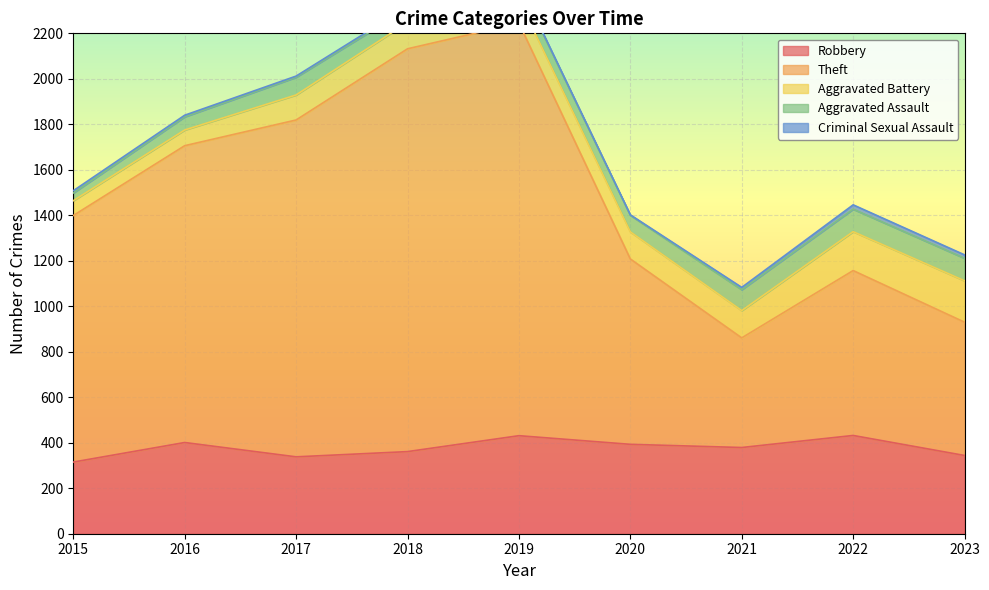

True or false: Robbery has more than 1 interior local peaks.

True